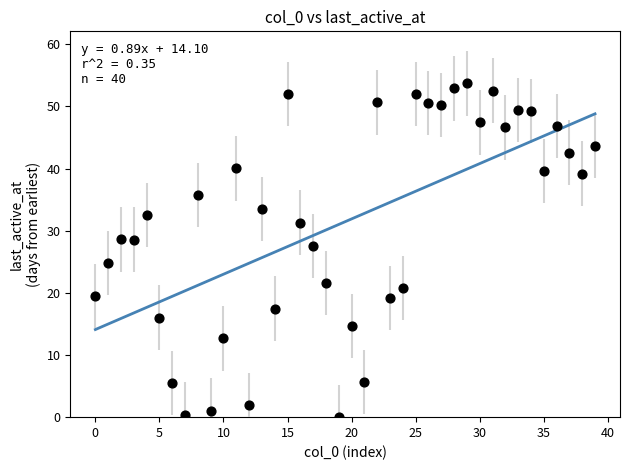

What is the range of Y values (max minus min)?

53.7